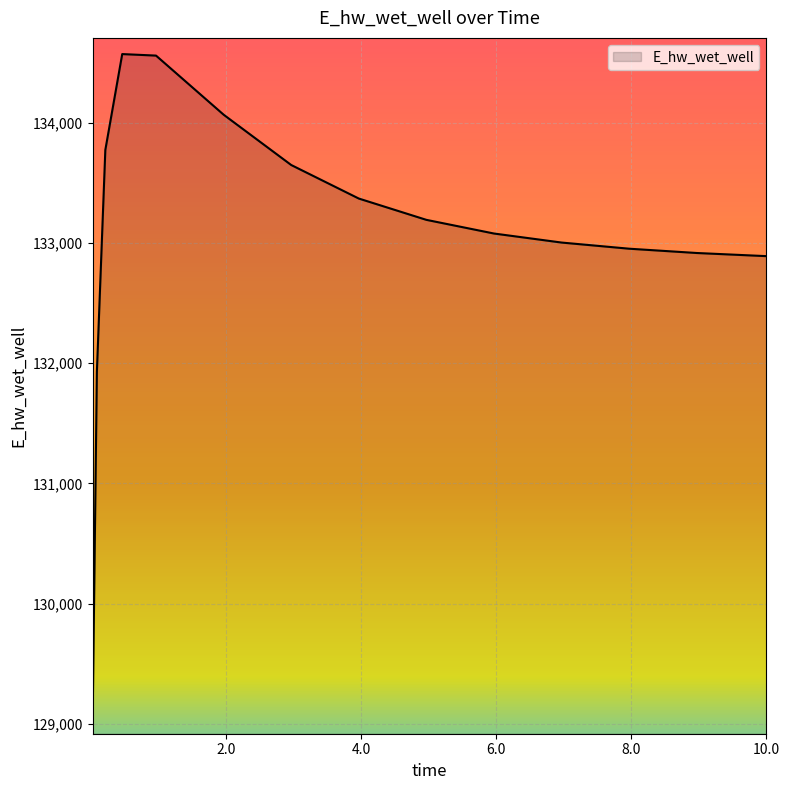

What is the minimum value shown in the chart?

129048.5